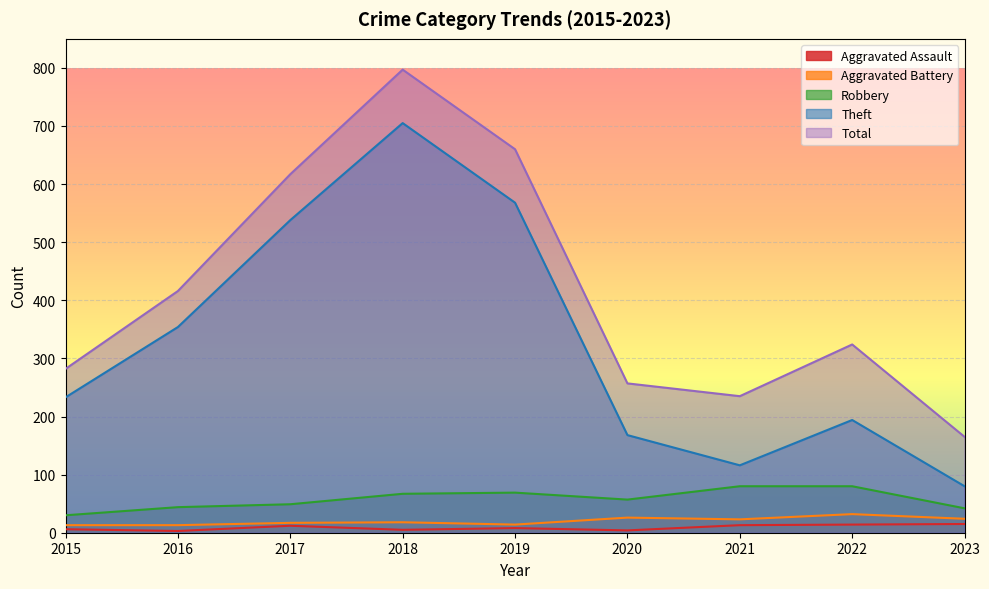

What is the approximate value of Aggravated Battery at 2023, to the nearest 5?

25